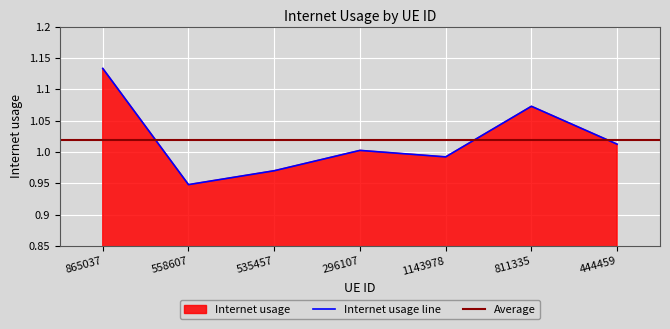

What is the difference between the maximum and minimum values?

0.2